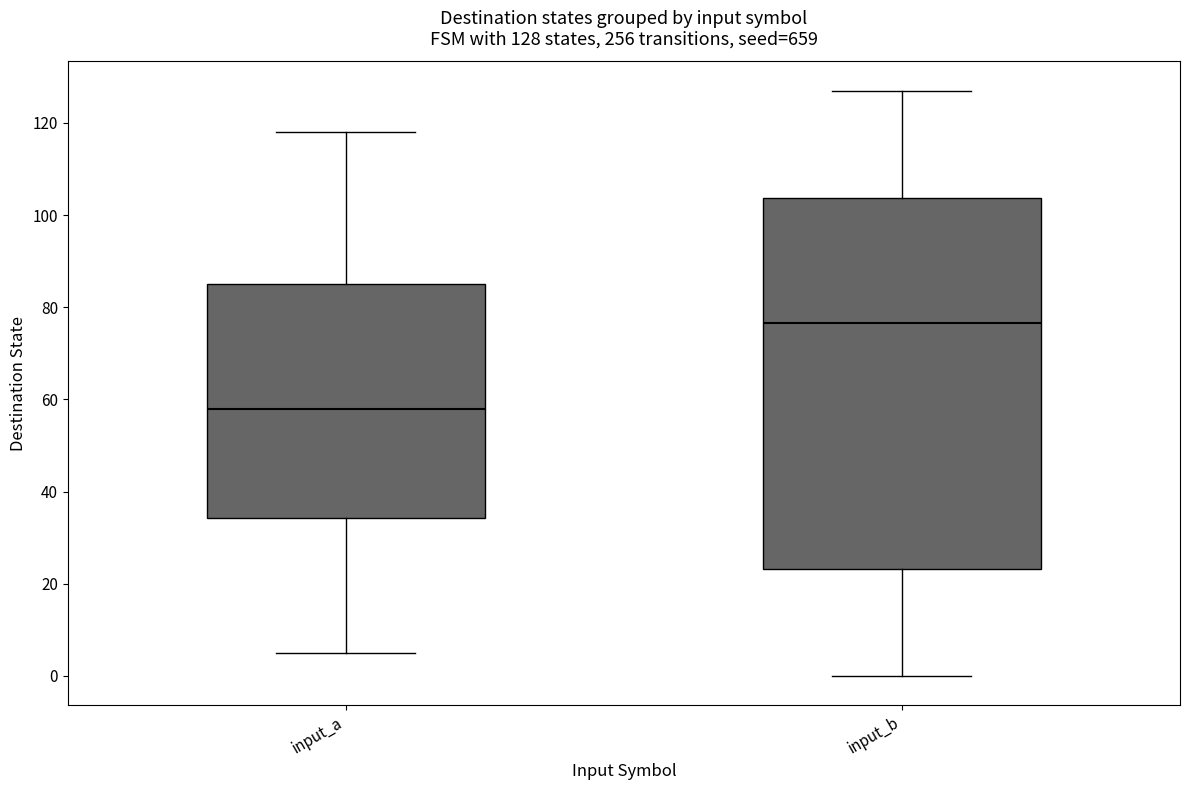

Which box's median line is the highest?

input_b